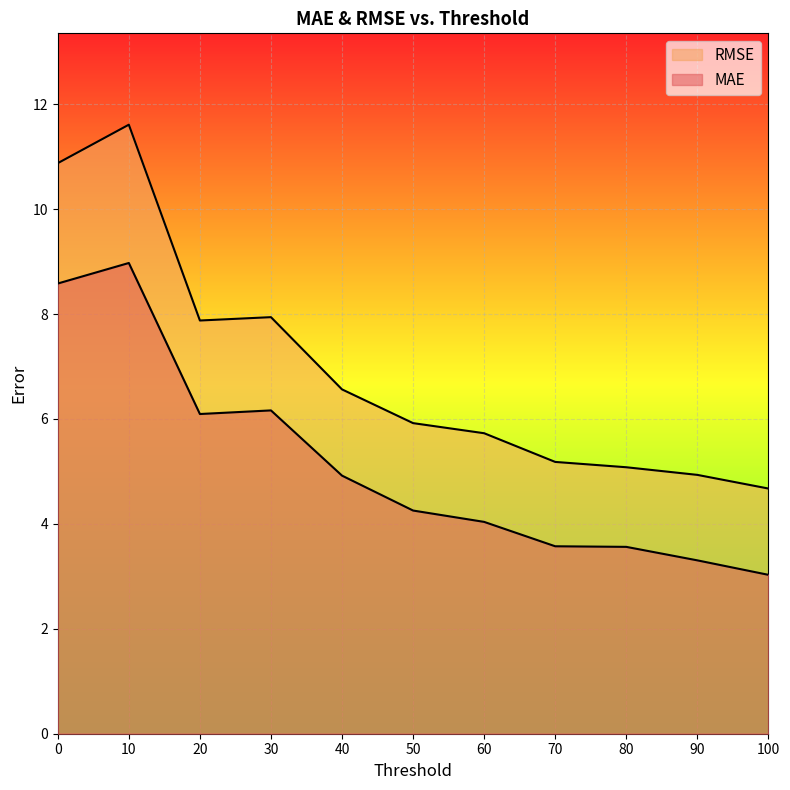

What is the total value across all series at 30?

14.1